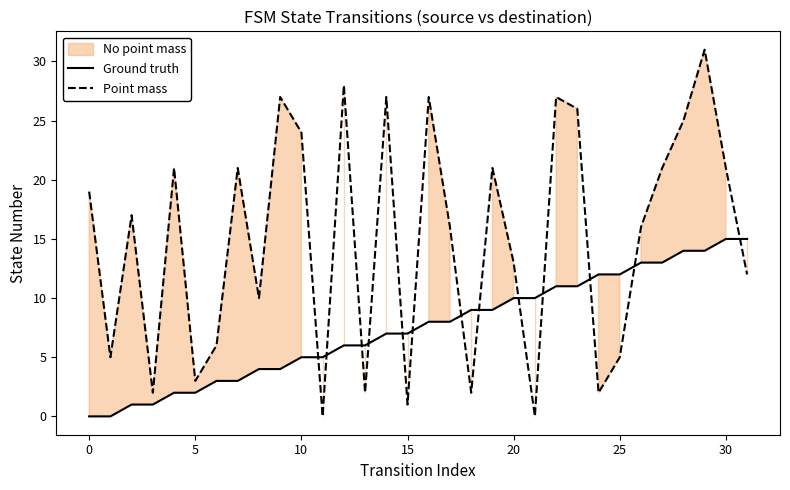

What is the maximum value for Ground truth?

15